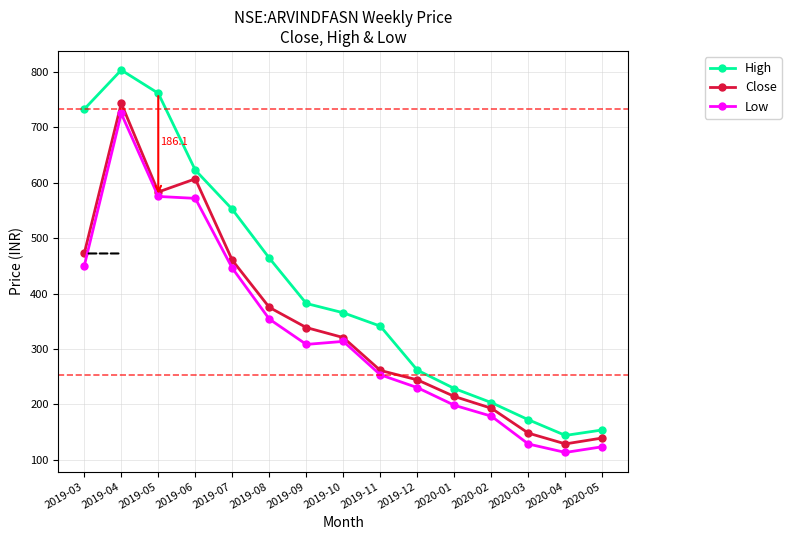

Which series has the largest range (max minus min)?

High